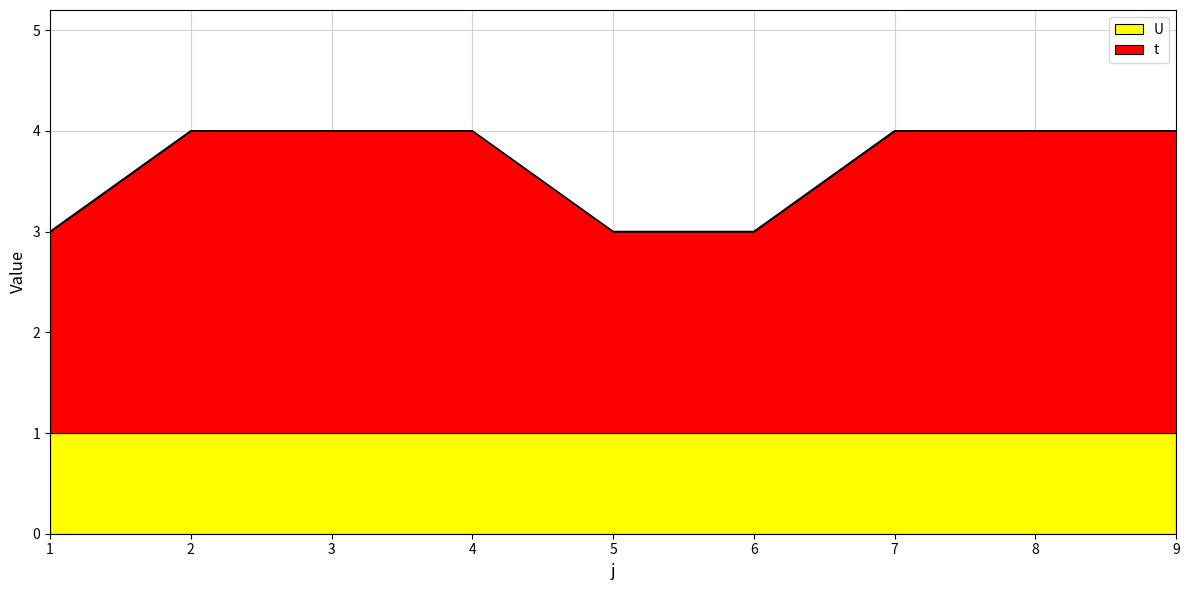

Does the chart display data point markers on the line(s)?

No